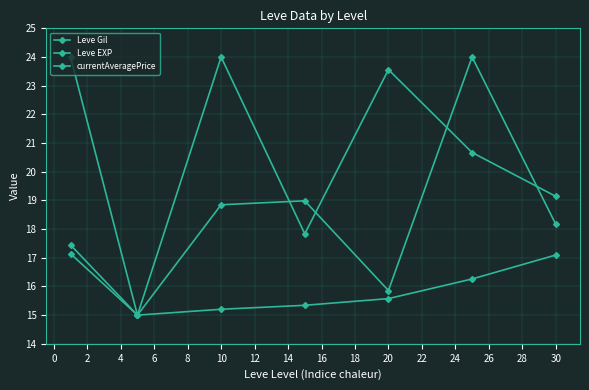

Which series has the widest spread of values?

Leve Gil